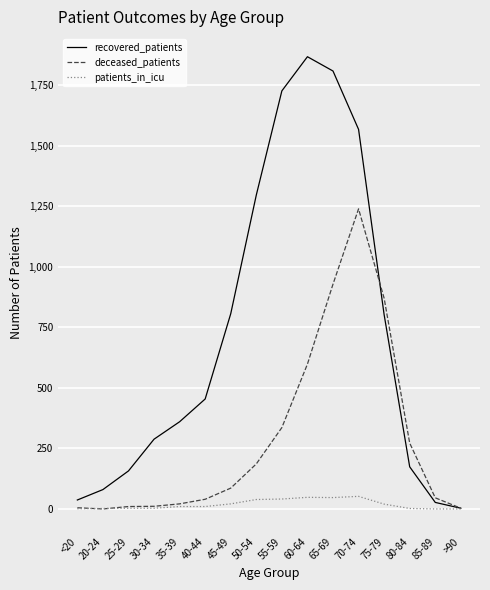

The deceased_patients series shows 186 at 50-54. True or false?

True